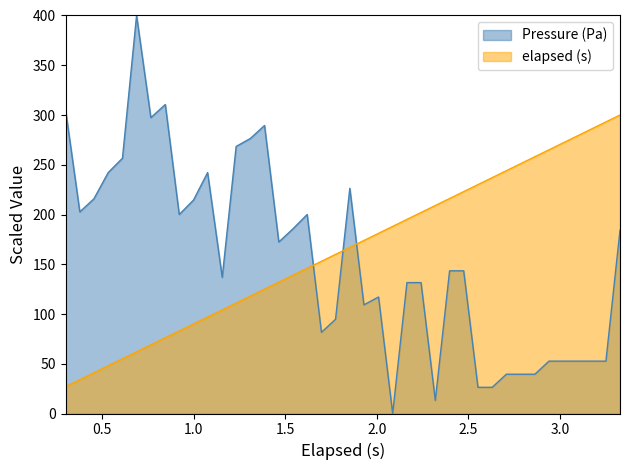

Reading left to right, extract all data points from this chart.

Pressure (Pa): 305.3	202.6	215.8	242.1	256.6	400.0	297.4	310.5	200.0	214.5	242.1	136.8	268.4	276.3	289.5	172.4	185.5	200.0	81.6	94.7	226.3	109.2	117.1	0.0	131.6	131.6	13.2	143.4	143.4	26.3	26.3	39.5	39.5	39.5	52.6	52.6	52.6	52.6	52.6	184.2
elapsed (s): 27.0	34.0	40.9	48.0	55.0	61.9	69.0	76.1	82.9	90.0	96.9	104.1	111.0	117.9	124.9	132.0	138.9	145.9	153.0	159.9	166.9	173.9	181.1	188.0	195.1	202.0	209.0	216.1	223.0	230.0	237.1	244.0	251.1	258.1	265.0	272.1	279.0	286.0	293.1	300.0